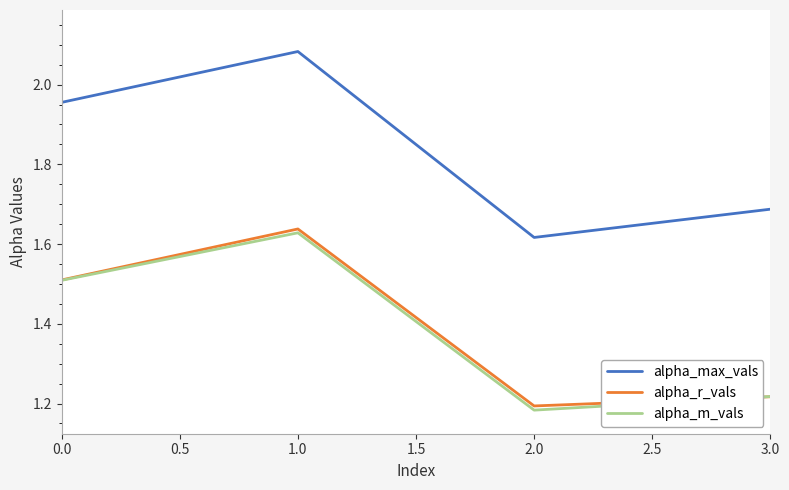

What are all the series names shown in the legend?

alpha_max_vals, alpha_r_vals, alpha_m_vals